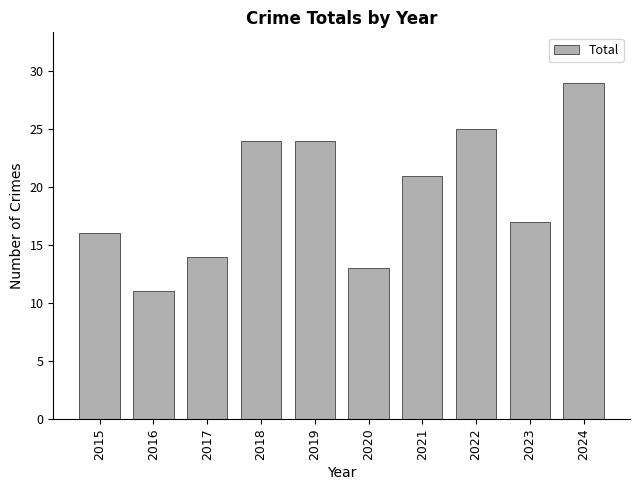

Approximately how many times larger is the value at 2023 compared to 2019?

0.7